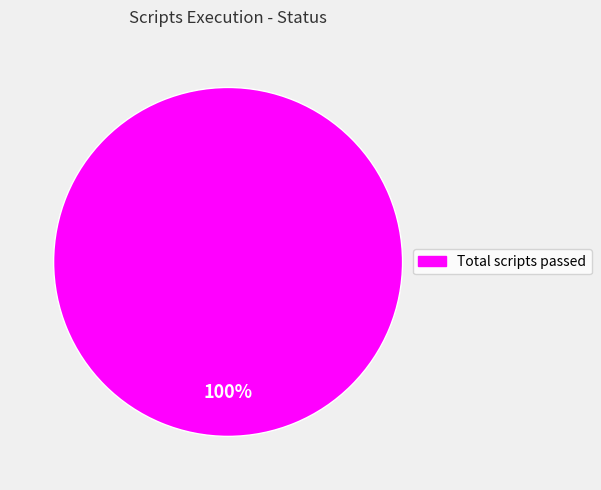

Rank the categories by value from highest to lowest.

Total scripts passed